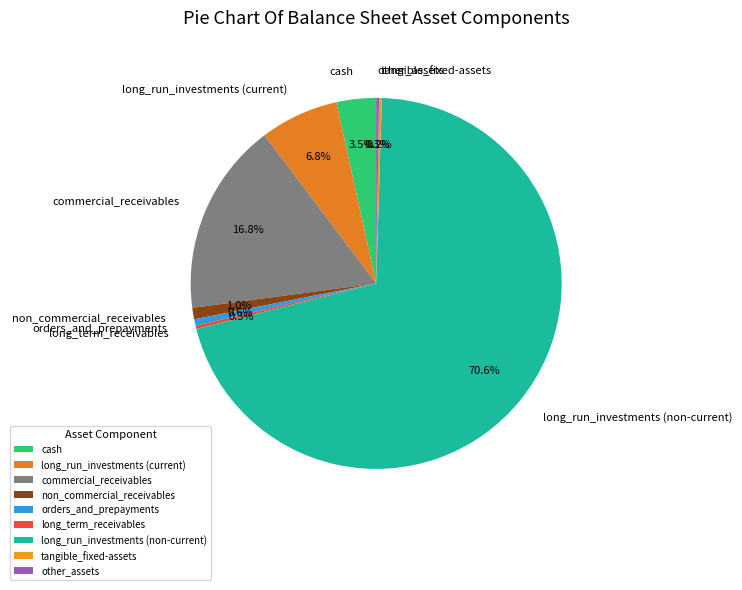

Is there a majority slice in this chart?

Yes